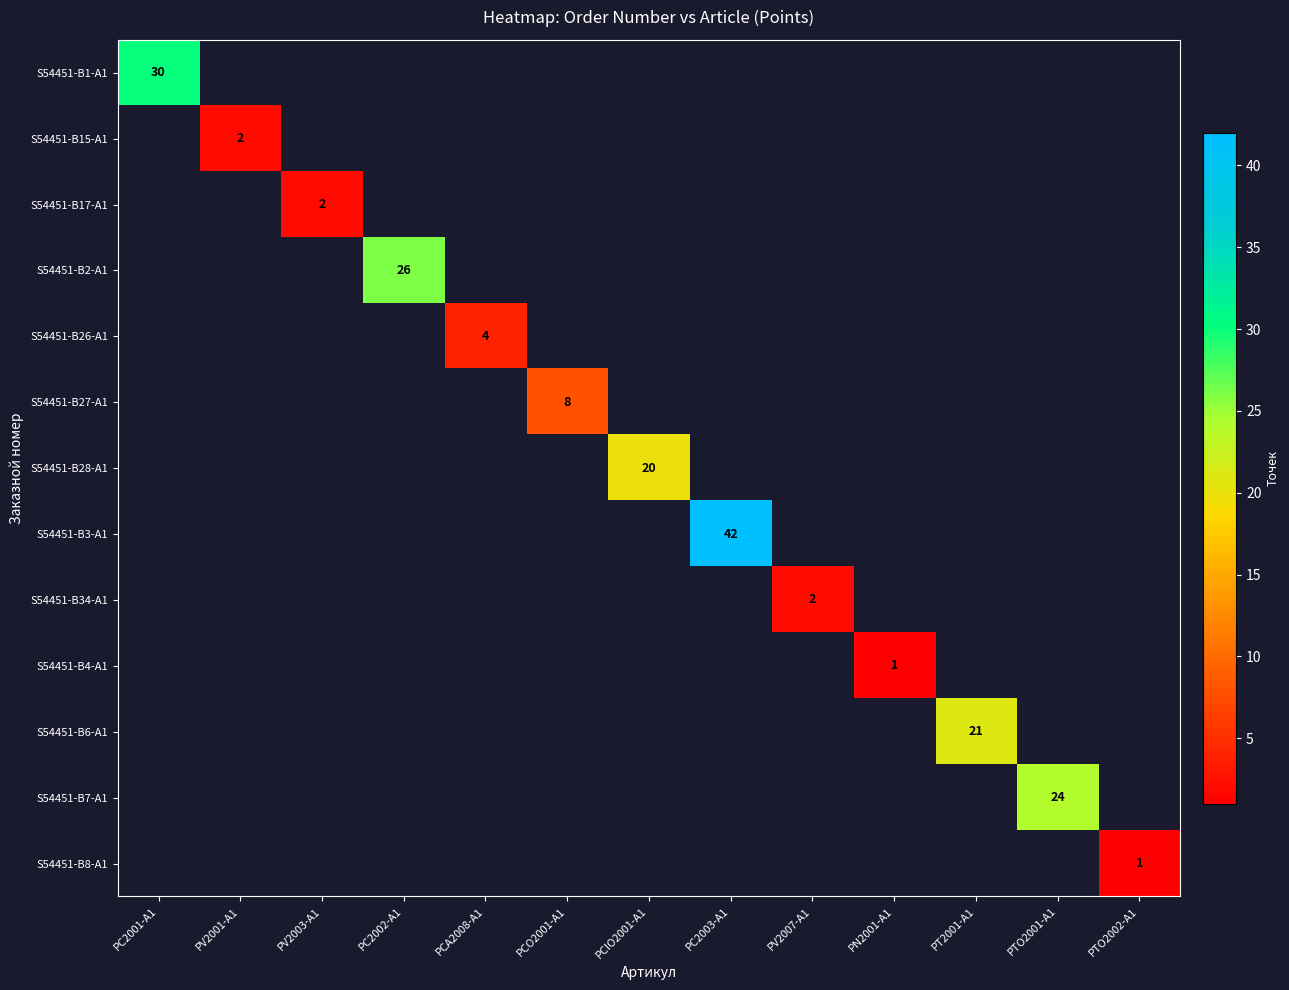

How many data points does each series have?

13